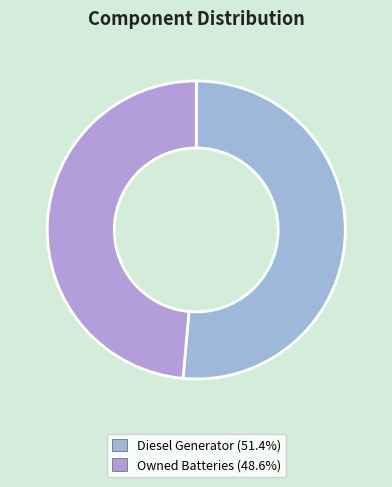

How many slices are in this pie chart?

2